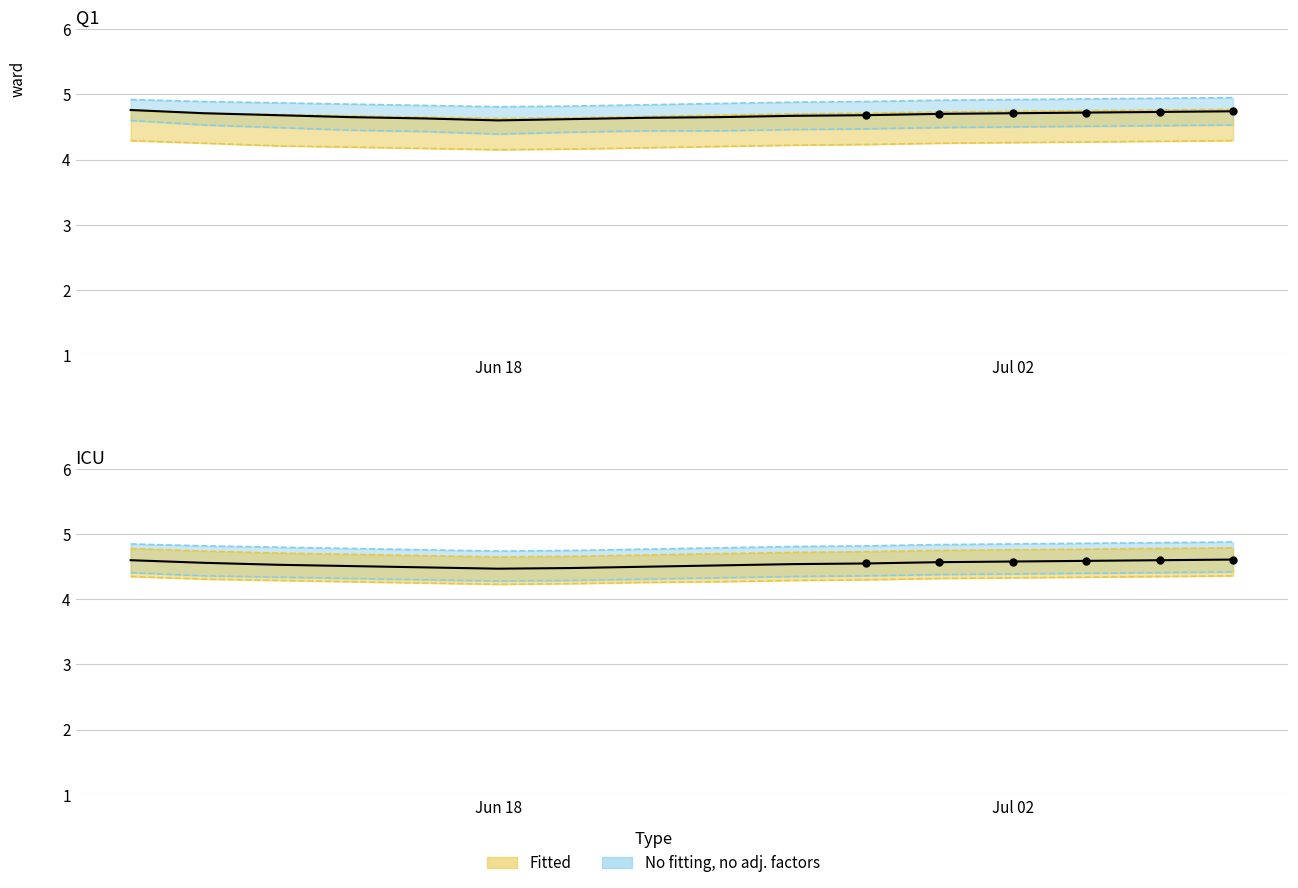

Which series has the largest Y range (max minus min)?

Q1